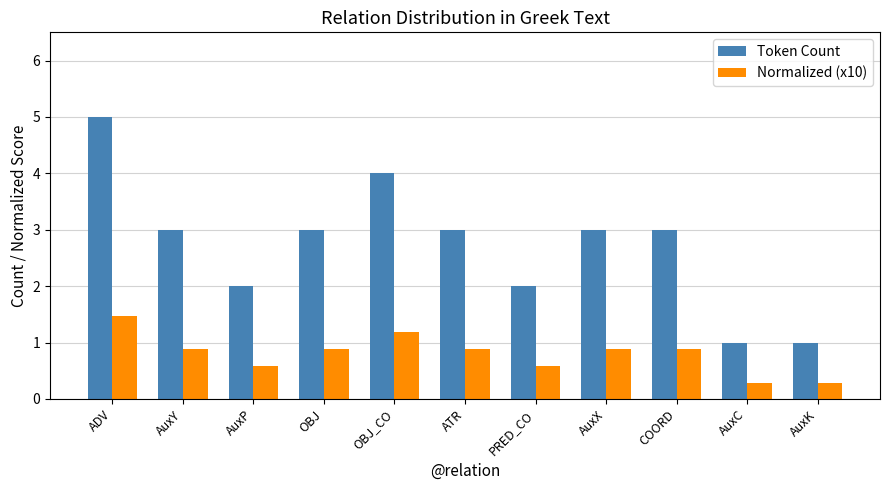

What is the minimum value for Token Count?

1.0